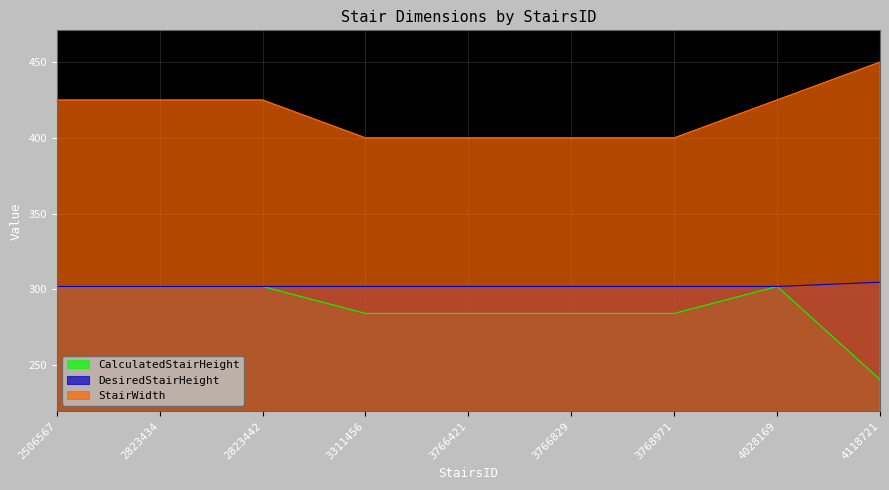

What is the lowest value of the DesiredStairHeight series?

302.0